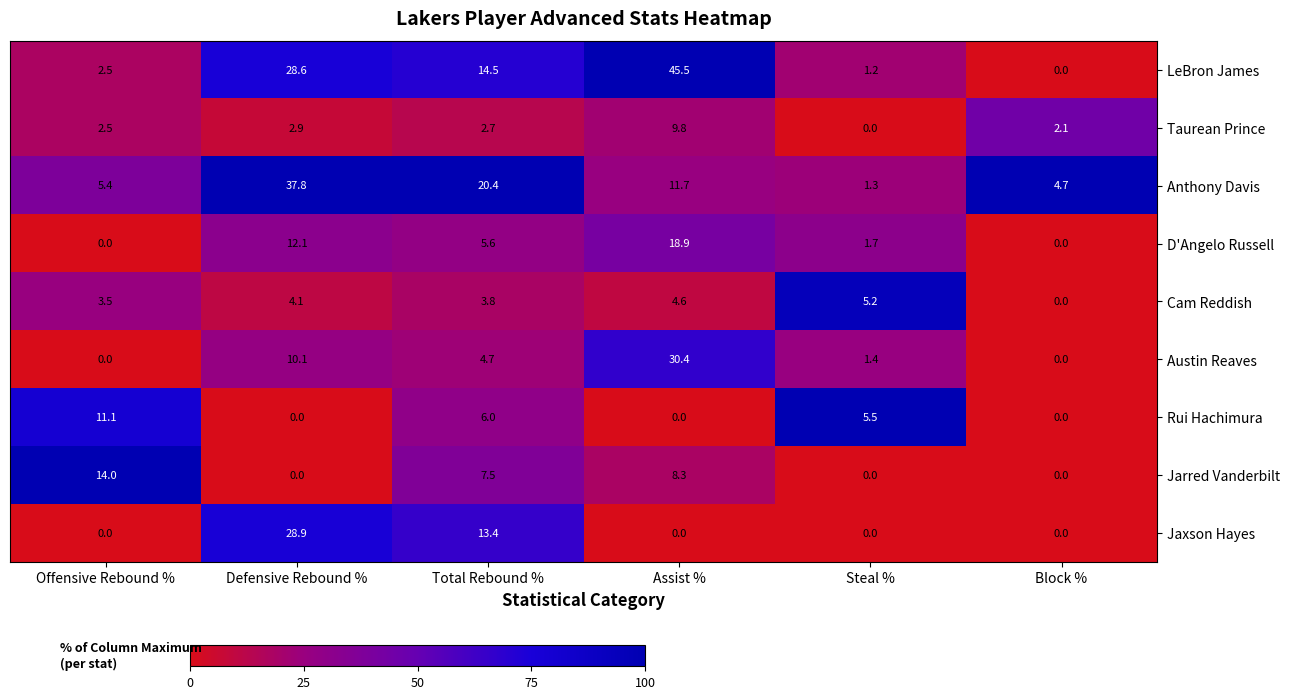

True or false: Taurean Prince has a value of 4.0 at Total Rebound %.

False